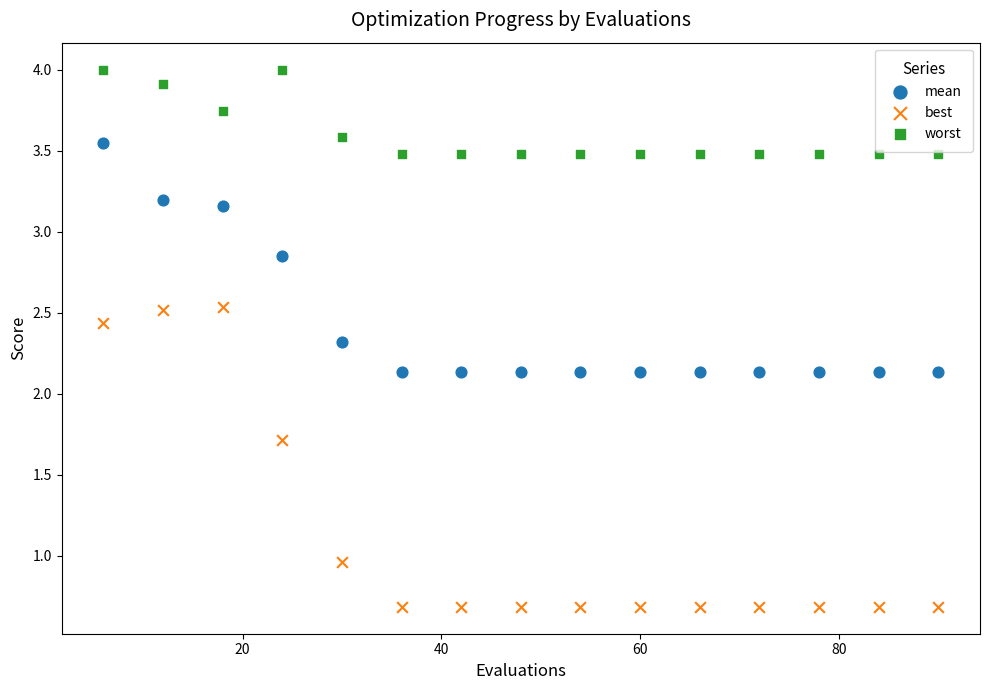

Which series contains the lowest Y value?

best